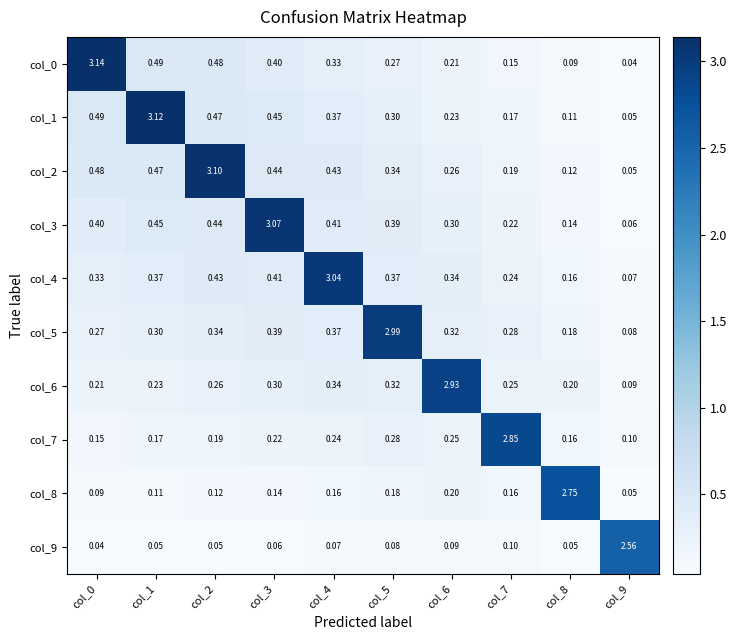

How many series are shown in this chart?

10